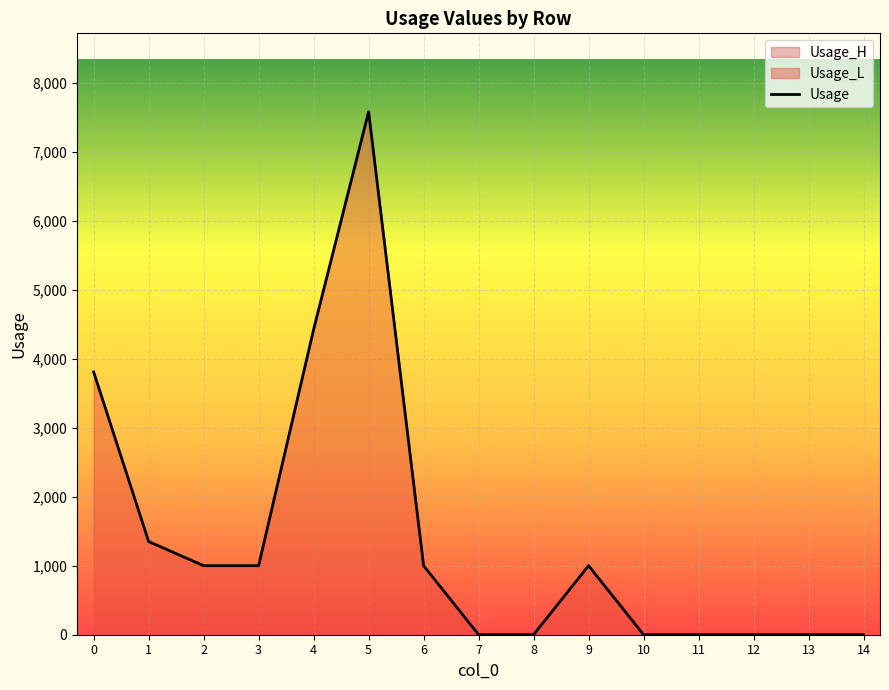

How many lines are shown in the chart?

1